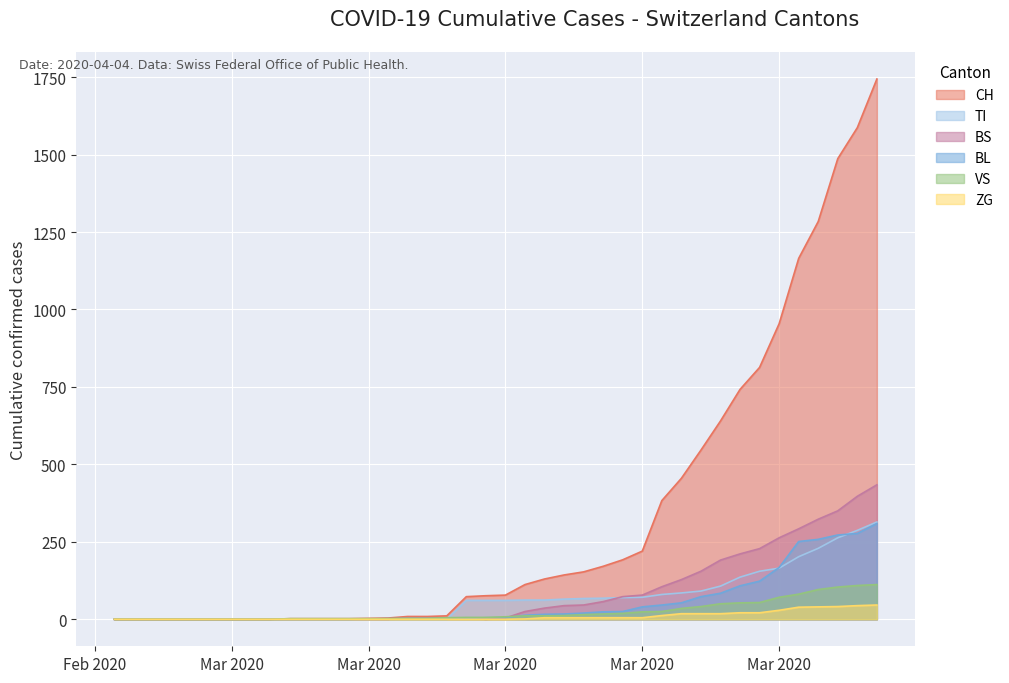

Which series has the largest range (max minus min)?

CH